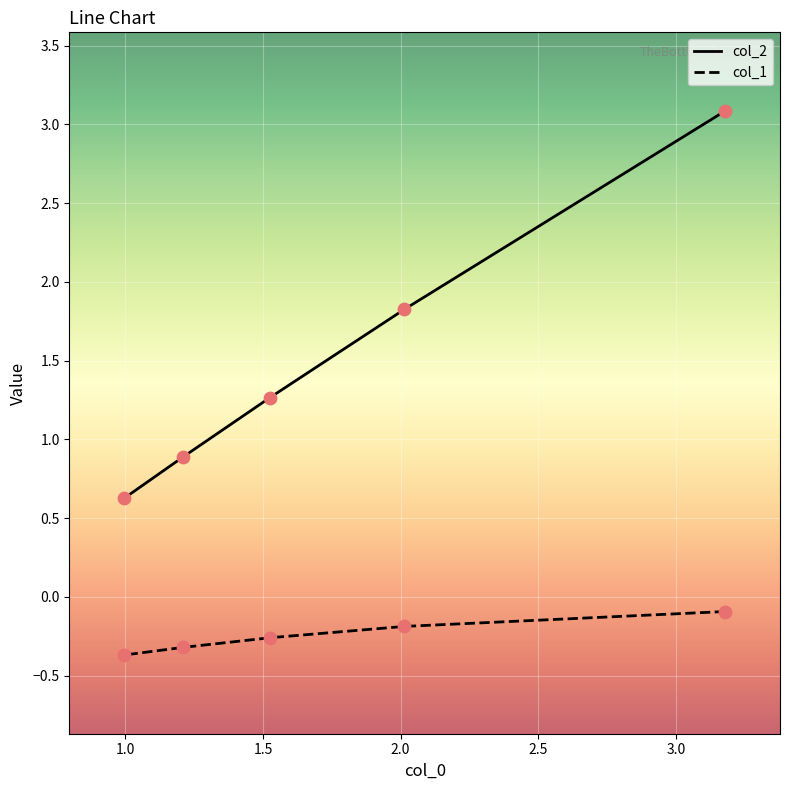

Is the value of col_2 at 1.0 greater than the value of col_1 at 0.5?

Yes